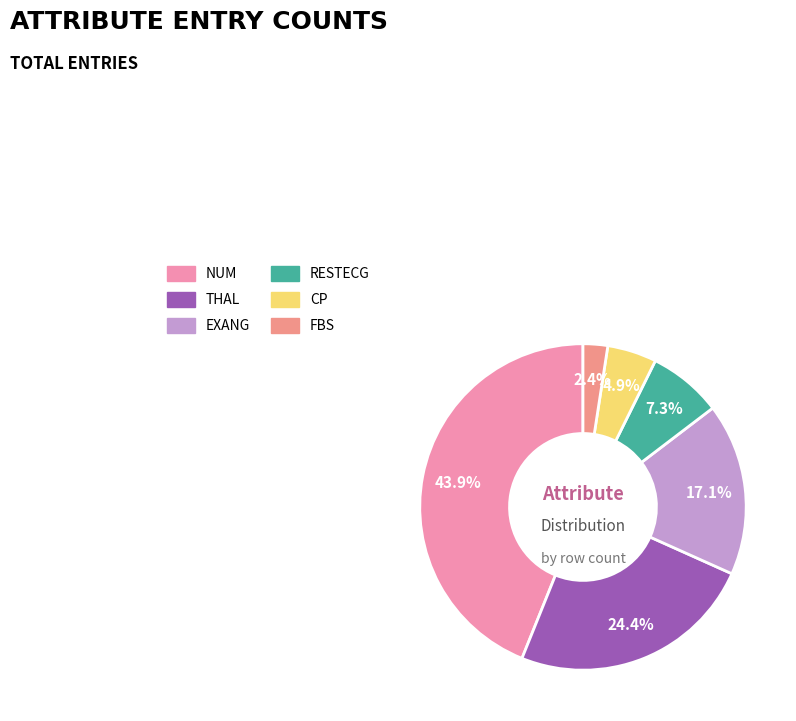

How many segments does this pie chart have?

6